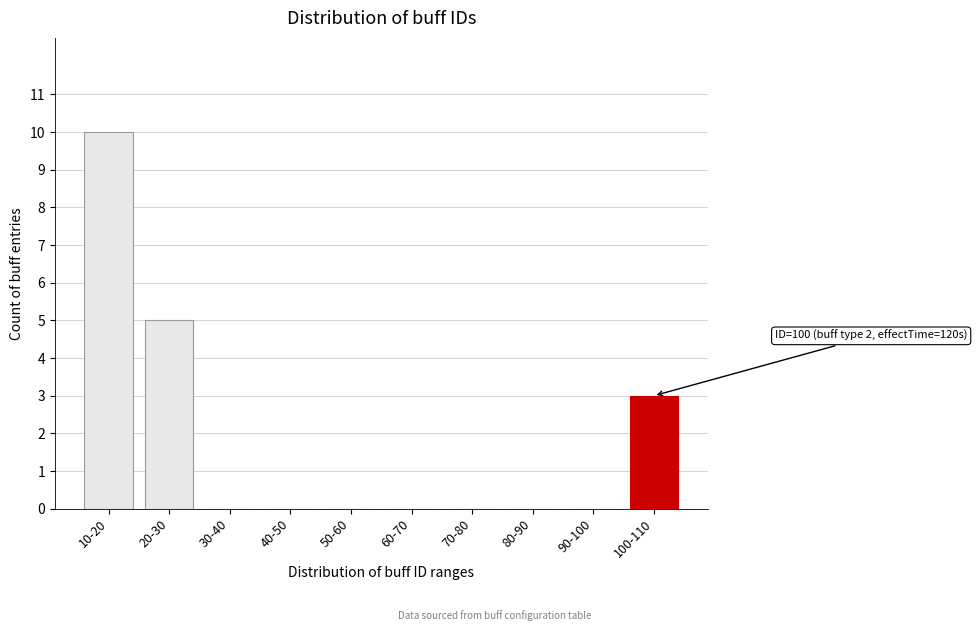

Reading right to left, list all the values displayed in this chart.

100-110=3	90-100=0	80-90=0	70-80=0	60-70=0	50-60=0	40-50=0	30-40=0	20-30=5	10-20=10